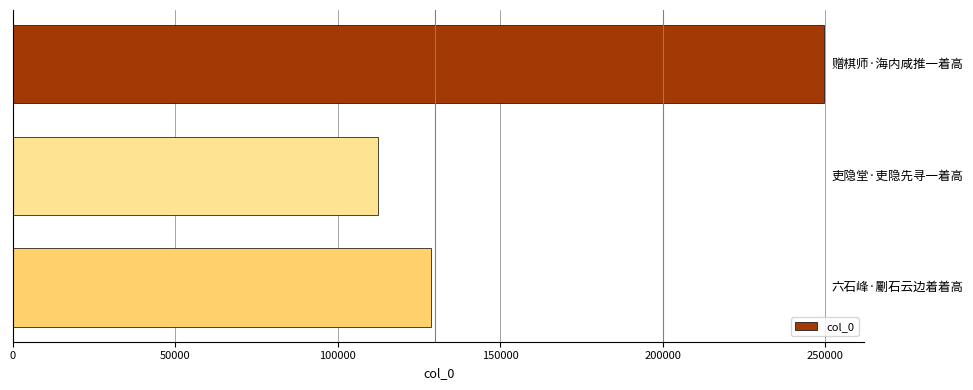

What is the value of the 3rd bar from the top?

128829